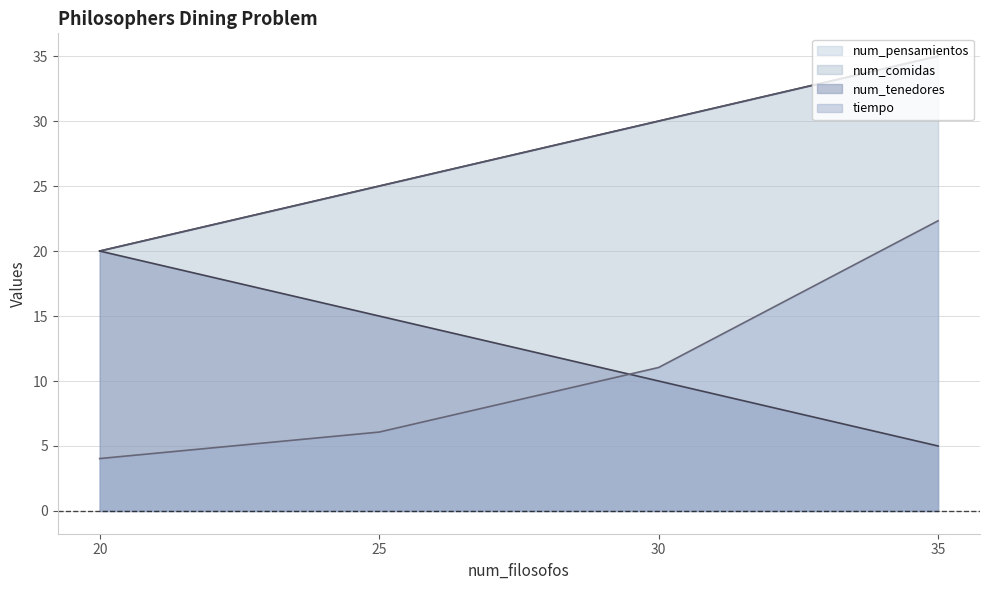

True or false: tiempo has a value of 6.2 at 20.

False